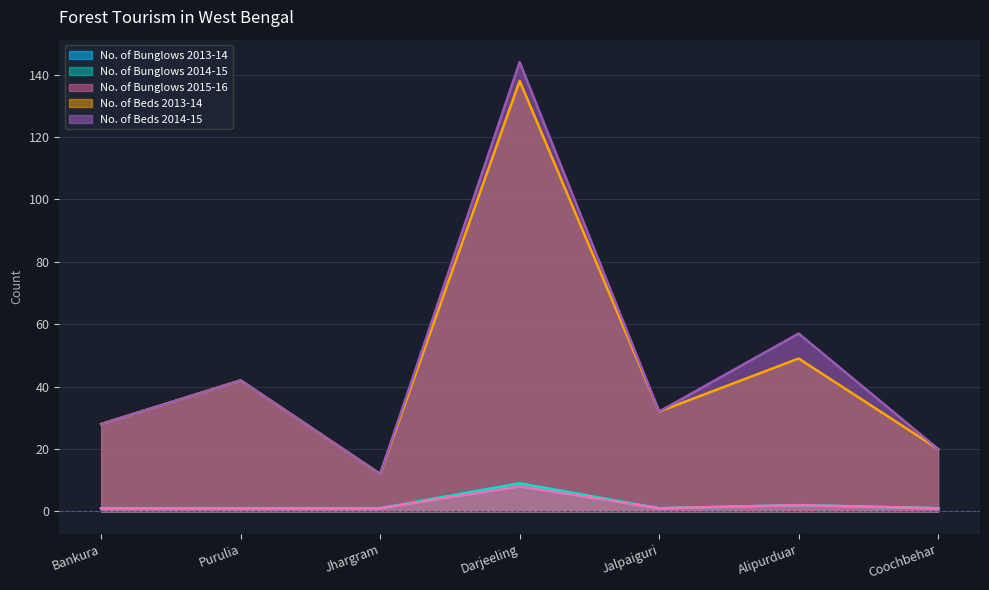

Reading left to right, list all the values displayed in this chart.

No. of Bunglows 2013-14: Bankura=1	Purulia=1	Jhargram=1	Darjeeling=8	Jalpaiguri=1	Alipurduar=2	Coochbehar=1
No. of Bunglows 2014-15: Bankura=1	Purulia=1	Jhargram=1	Darjeeling=9	Jalpaiguri=1	Alipurduar=2	Coochbehar=1
No. of Bunglows 2015-16: Bankura=1	Purulia=1	Jhargram=1	Darjeeling=8	Jalpaiguri=1	Alipurduar=2	Coochbehar=1
No. of Beds 2013-14: Bankura=28	Purulia=42	Jhargram=12	Darjeeling=138	Jalpaiguri=32	Alipurduar=49	Coochbehar=20
No. of Beds 2014-15: Bankura=28	Purulia=42	Jhargram=12	Darjeeling=144	Jalpaiguri=32	Alipurduar=57	Coochbehar=20